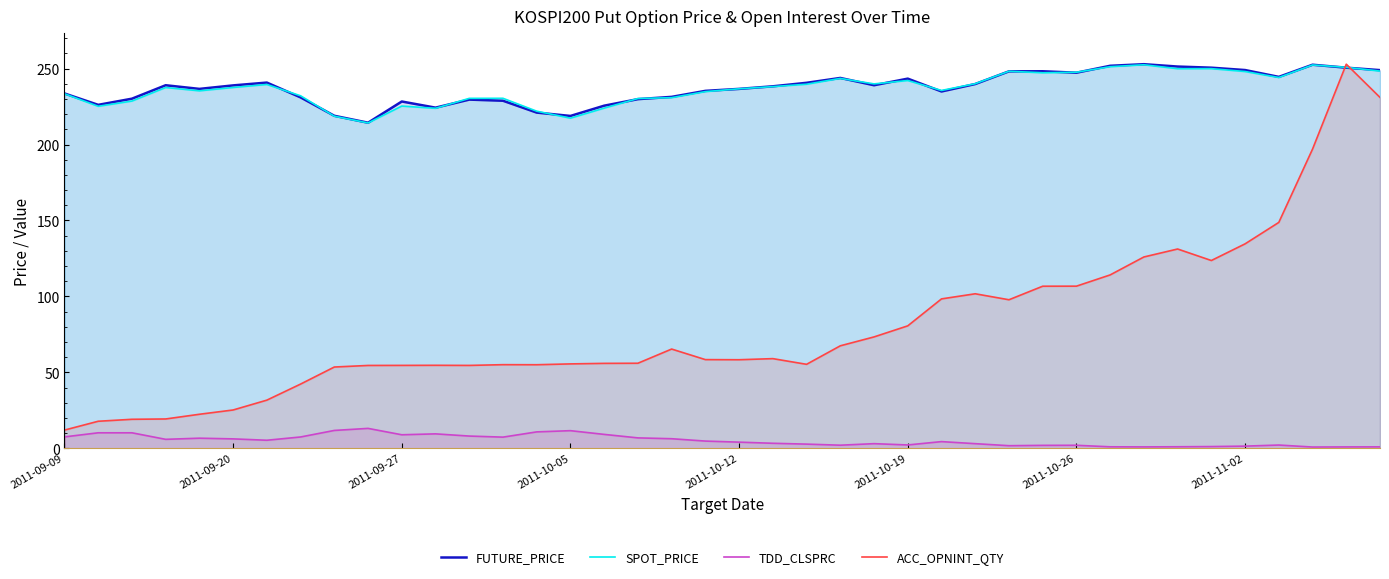

Which category has the lowest value in the ACC_OPNINT_QTY series?

2011-09-09